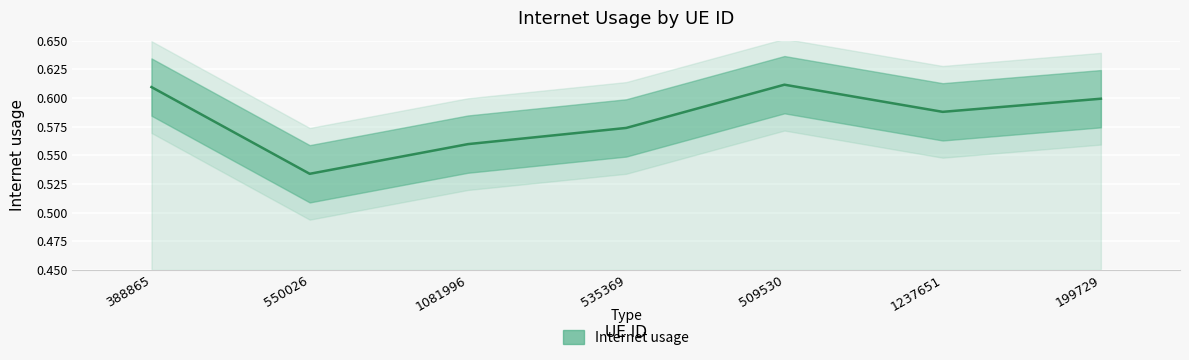

How many distinct data groups are displayed?

1